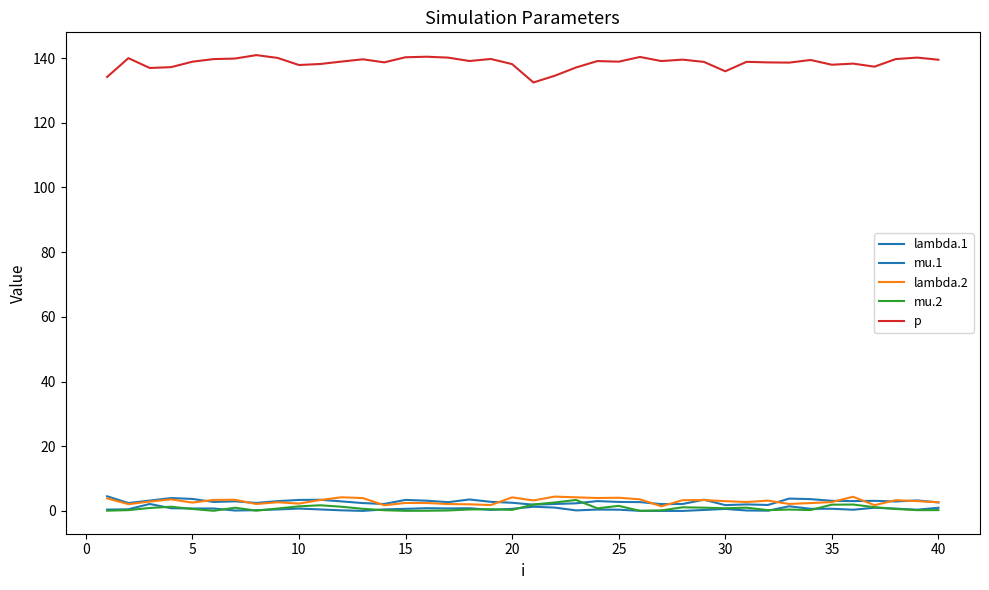

At which category is the sum across all series the highest?

35